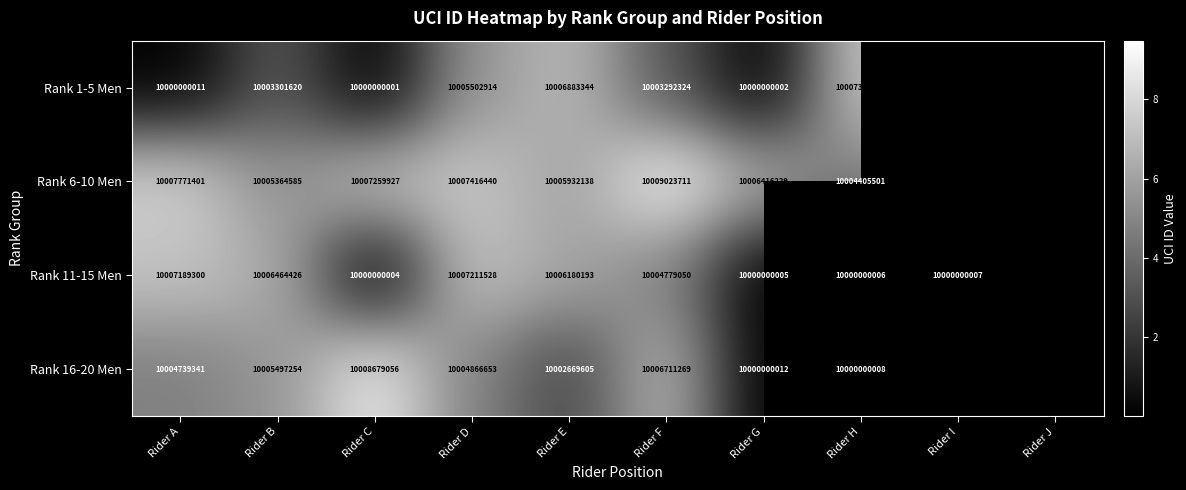

List the labels in order of Rank 1-5 Men value, largest first.

Rider I, Rider H, Rider J, Rider E, Rider D, Rider B, Rider F, Rider A, Rider G, Rider C